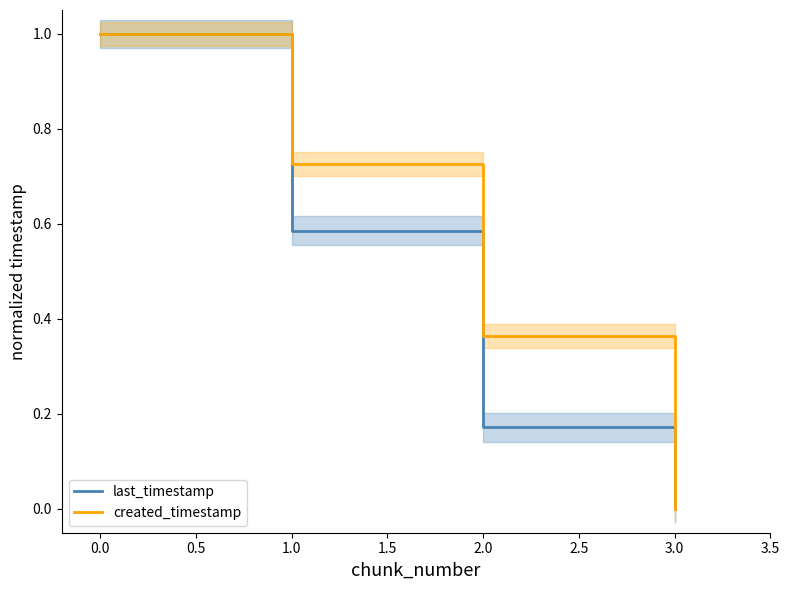

List the labels in order of created_timestamp value, smallest first.

3.0, 2.0, 1.0, 0.0